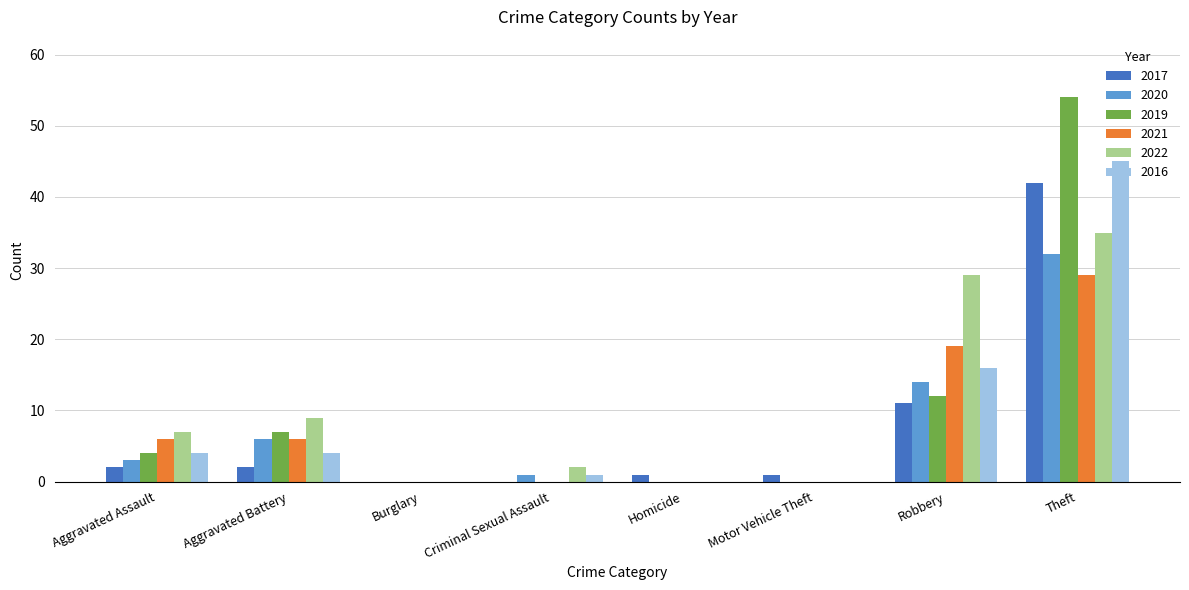

The 2022 series shows 14 at Aggravated Battery. True or false?

False